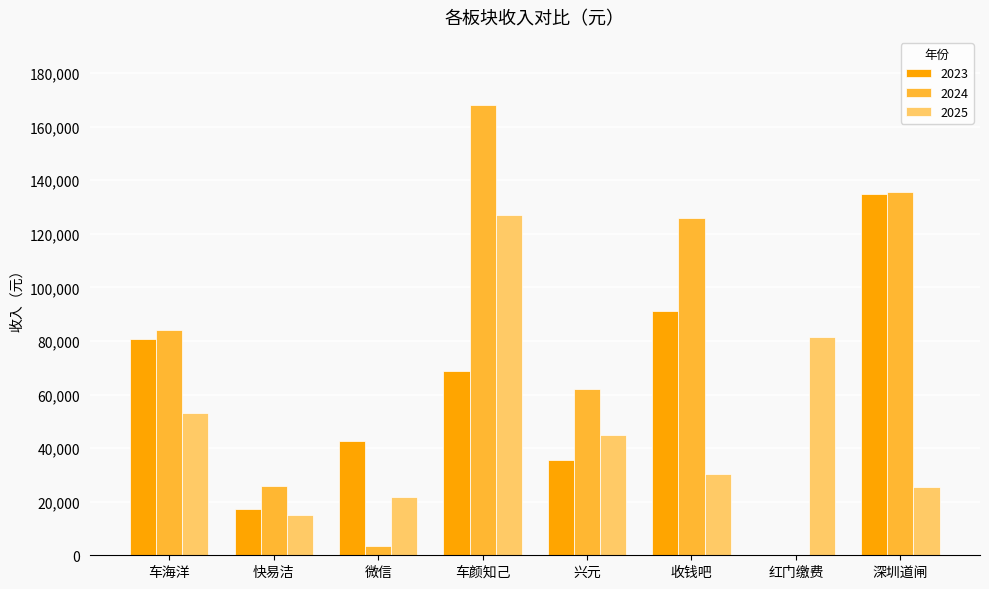

What are all the series names shown in the legend?

2023, 2024, 2025